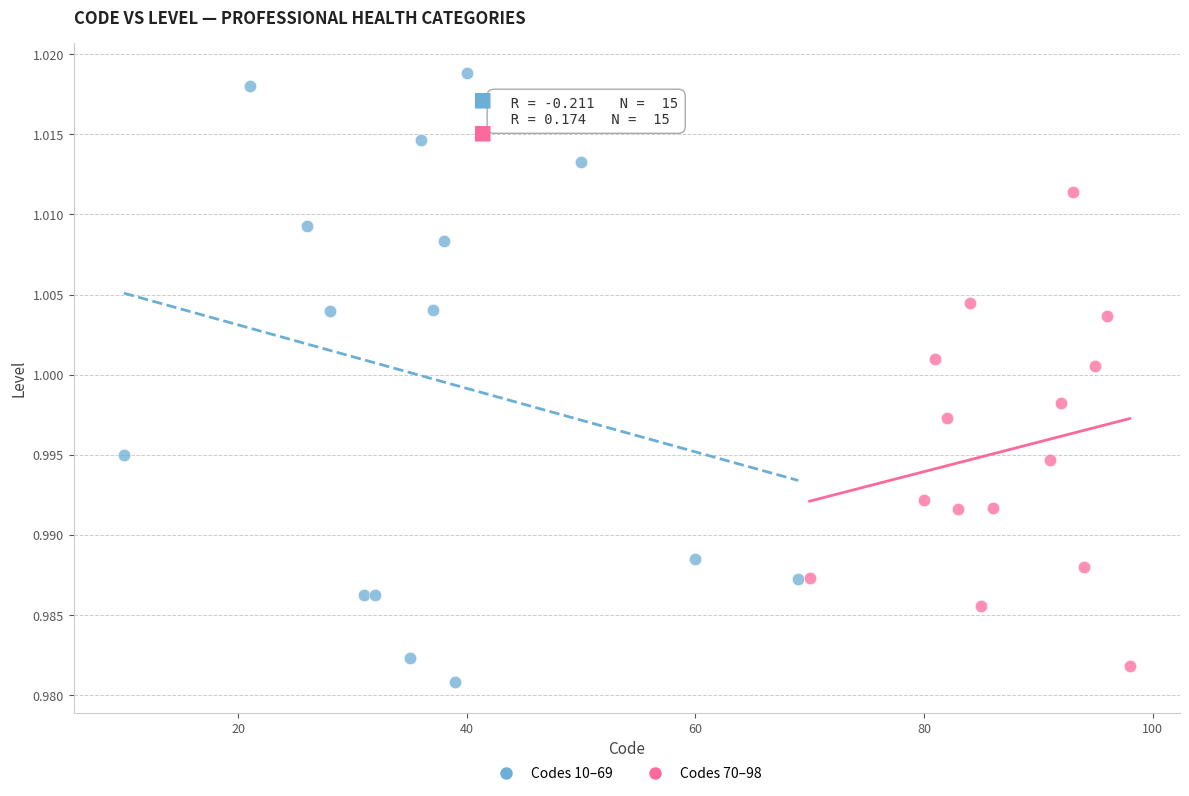

Which series has the largest Y range (max minus min)?

Codes 10–69